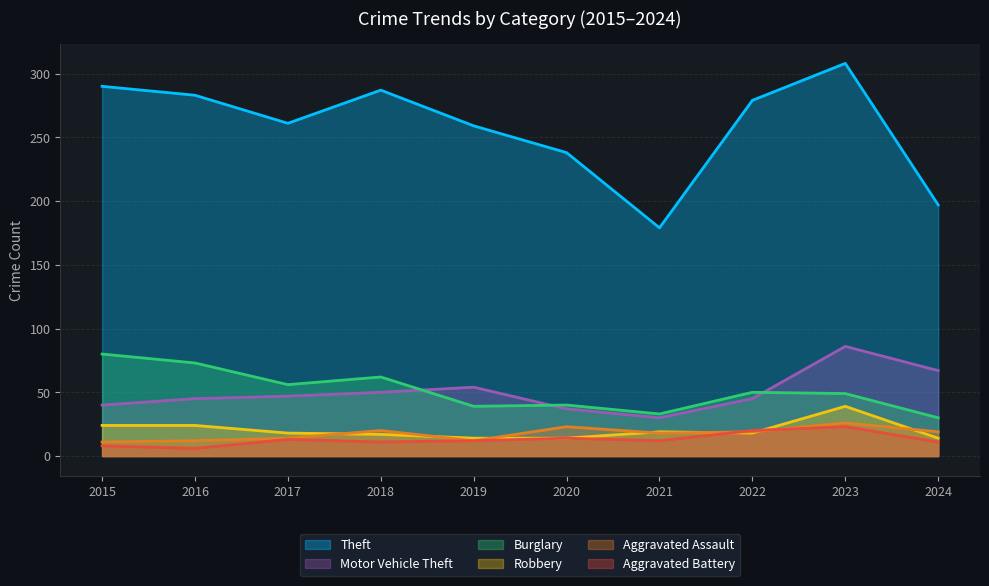

The value of Motor Vehicle Theft at 2018 is 22. True or false?

False